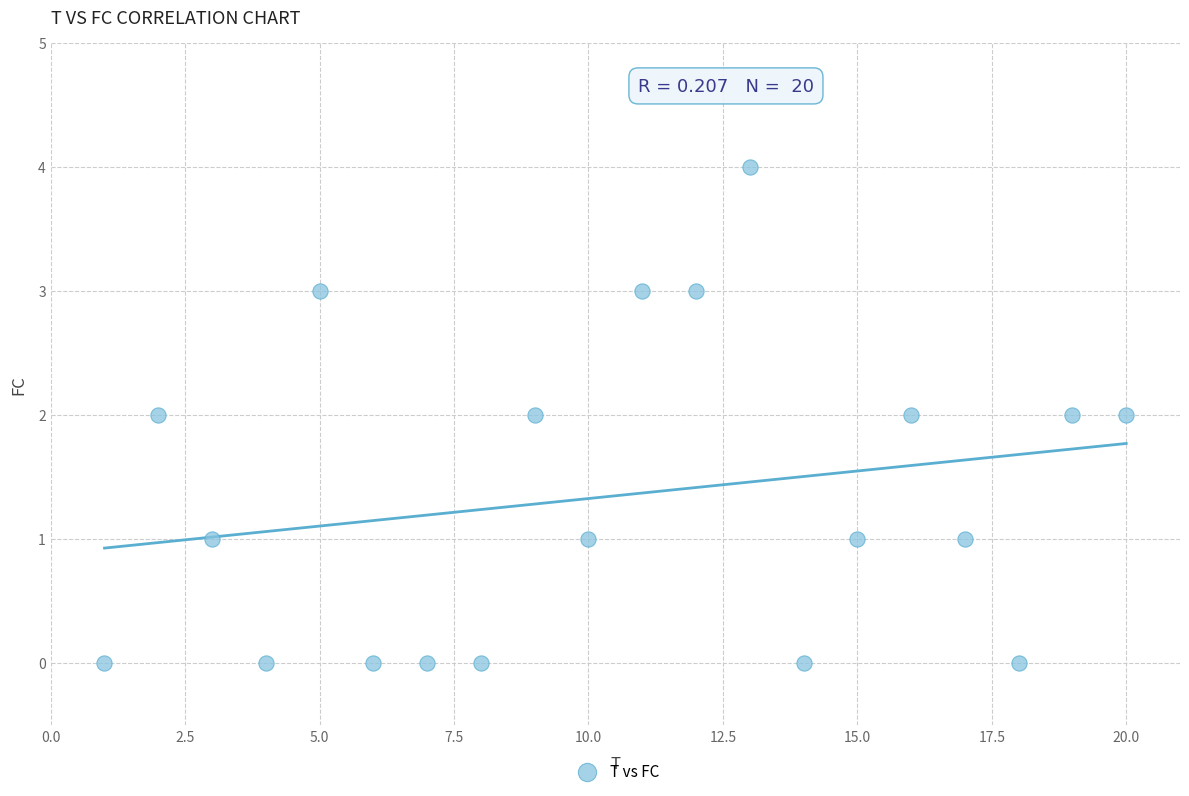

What is the range of Y values (max minus min)?

4